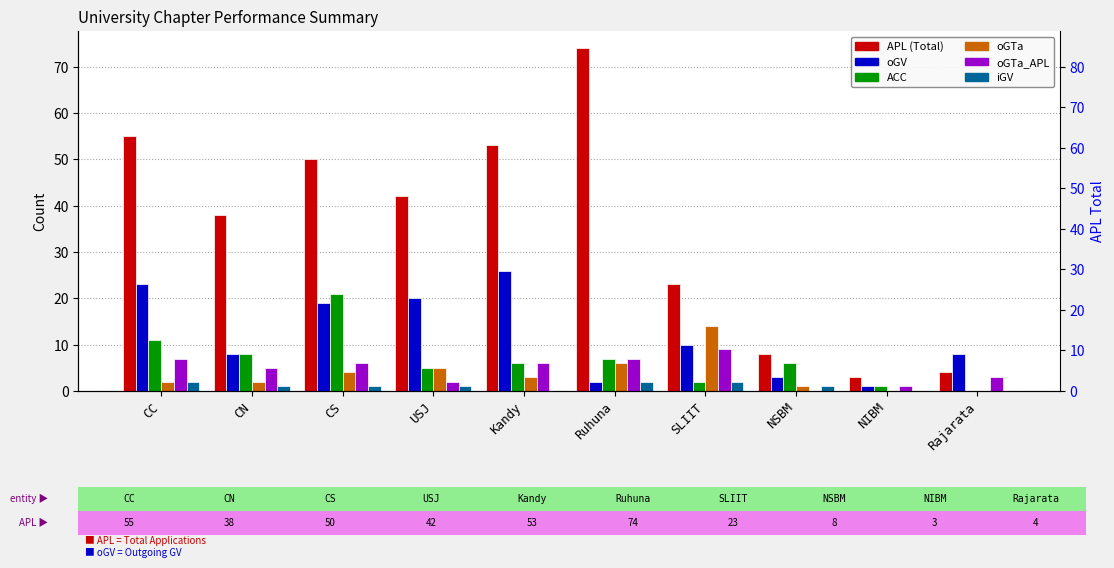

Which series has the widest spread of values?

APL